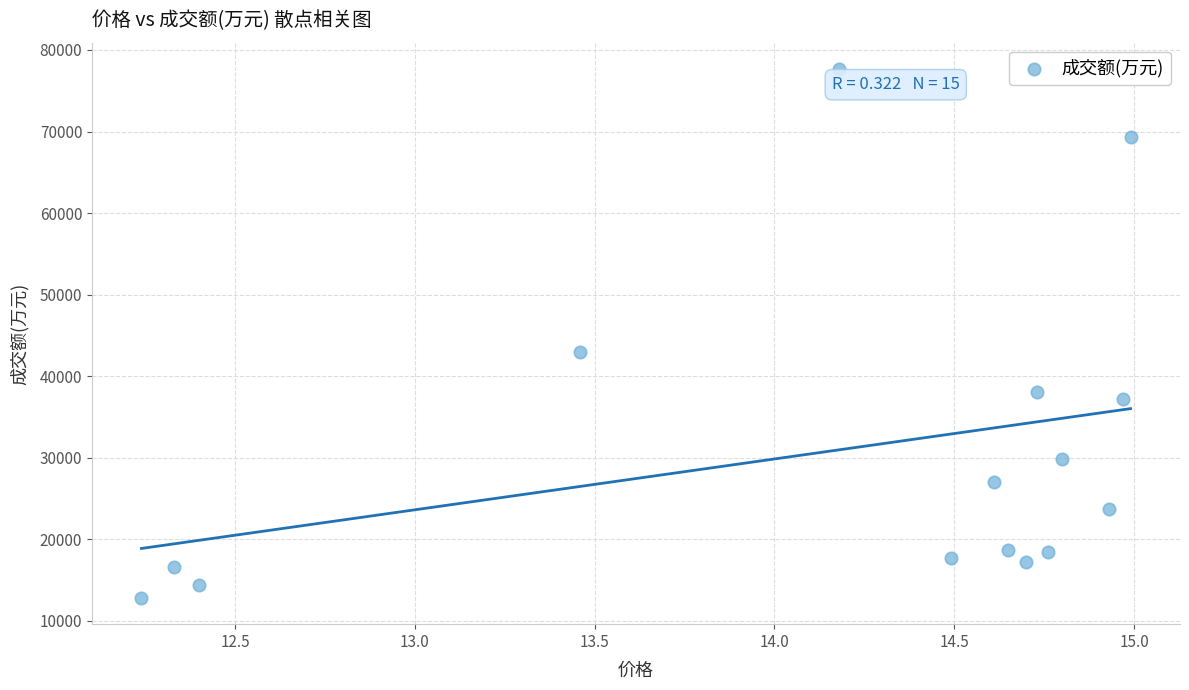

What Y value in the scatter plot is closest to 45249?

42991